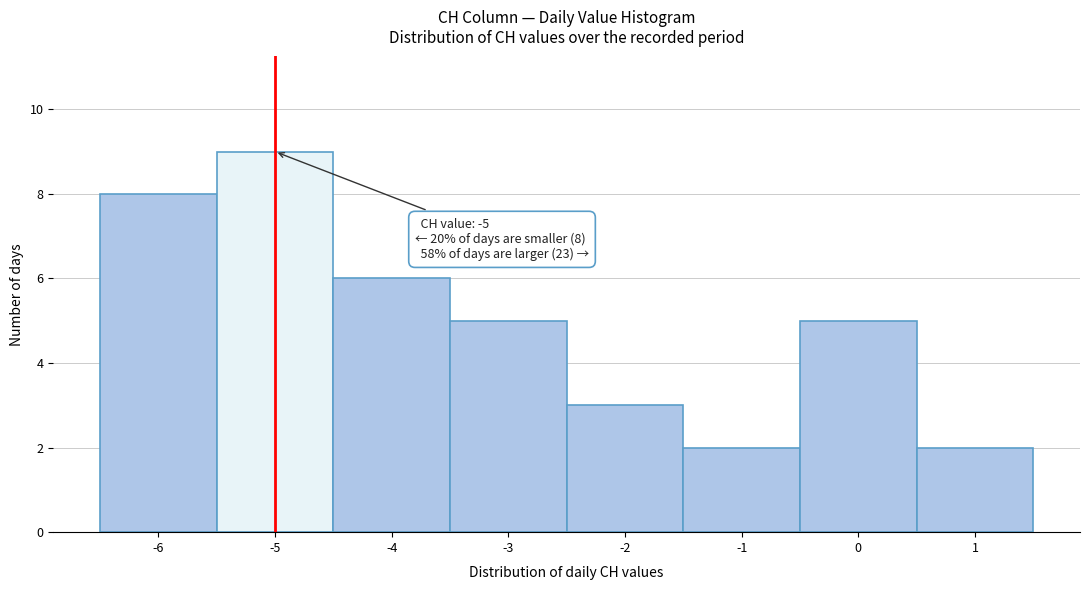

Over which range of the x-axis is the bar tallest?

-5.5 to -4.5